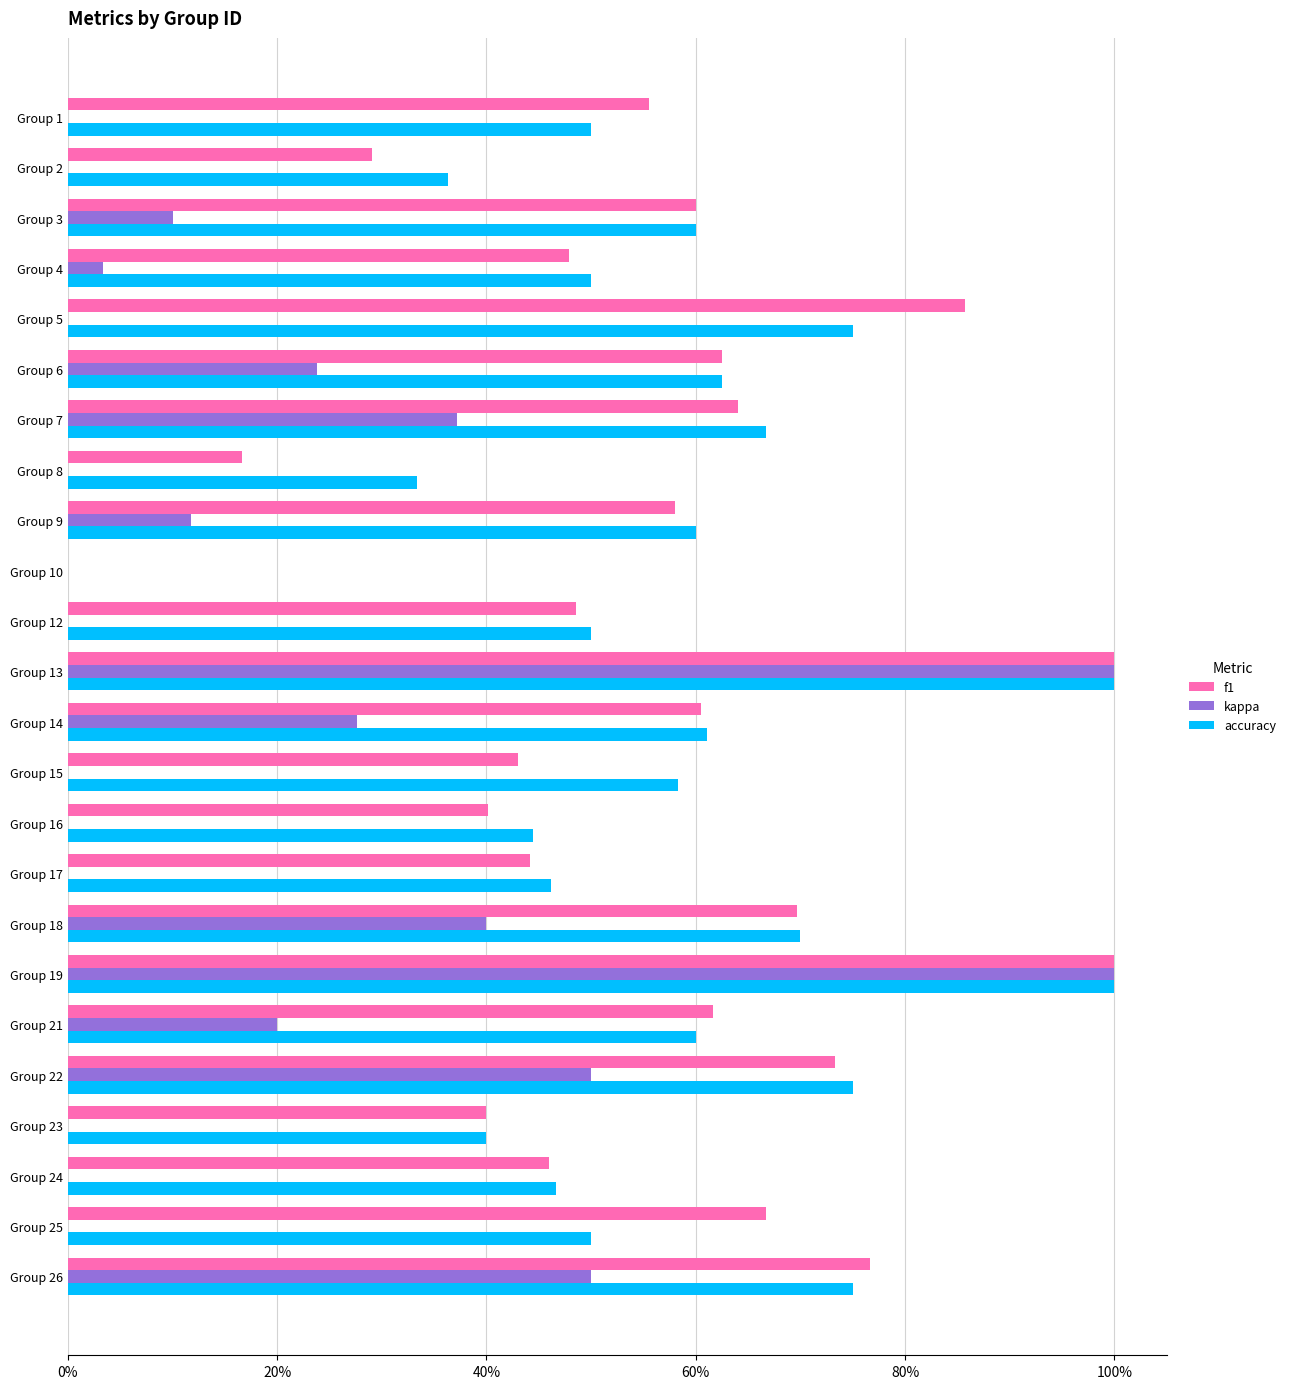

Reading left to right, extract all data points from this chart.

f1: 0.6	0.3	0.6	0.5	0.9	0.6	0.6	0.2	0.6	0.0	0.5	1.0	0.6	0.4	0.4	0.4	0.7	1.0	0.6	0.7	0.4	0.5	0.7	0.8
kappa: 0.0	0.0	0.1	0.0	0.0	0.2	0.4	0.0	0.1	0.0	0.0	1.0	0.3	0.0	0.0	0.0	0.4	1.0	0.2	0.5	0.0	0.0	0.0	0.5
accuracy: 0.5	0.4	0.6	0.5	0.8	0.6	0.7	0.3	0.6	0.0	0.5	1.0	0.6	0.6	0.4	0.5	0.7	1.0	0.6	0.8	0.4	0.5	0.5	0.8